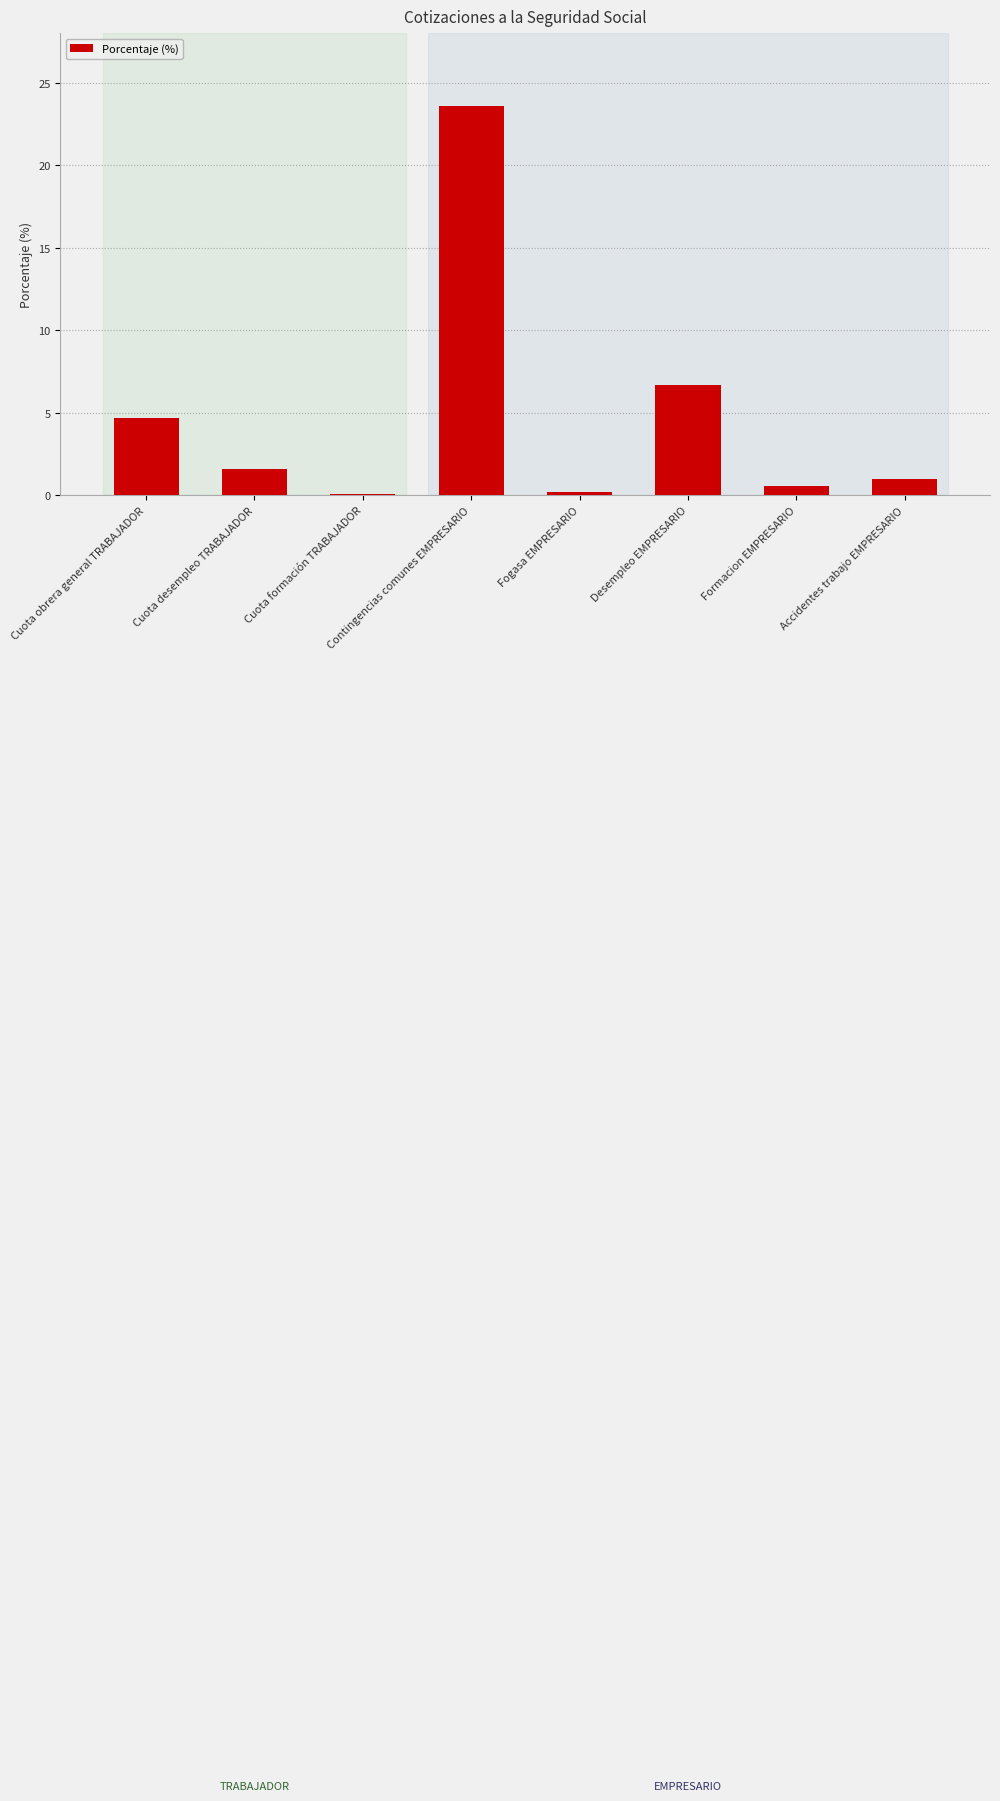

Count the number of categories in the chart.

8